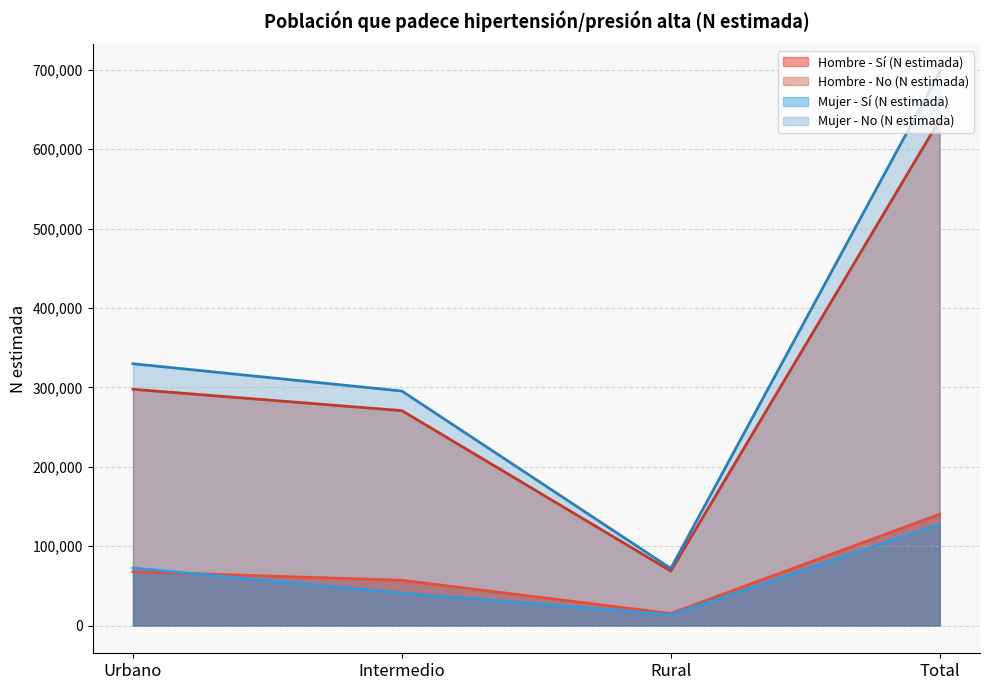

The value of Hombre - No (N estimada) at Rural is 99417. True or false?

False